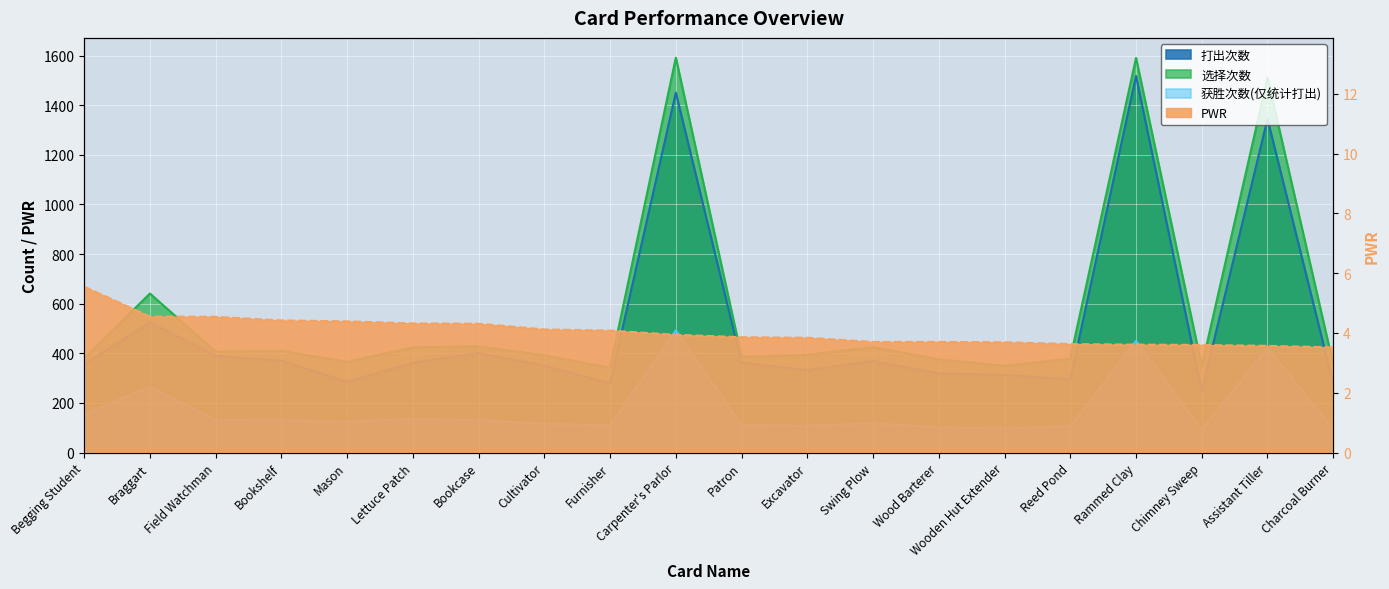

True or false: 打出次数 and 获胜次数(仅统计打出) cross at least once.

False